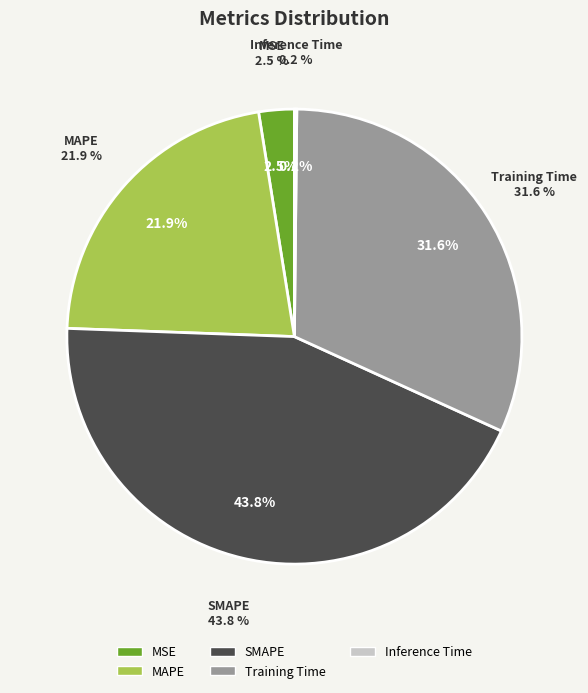

How many segments does this pie chart have?

5